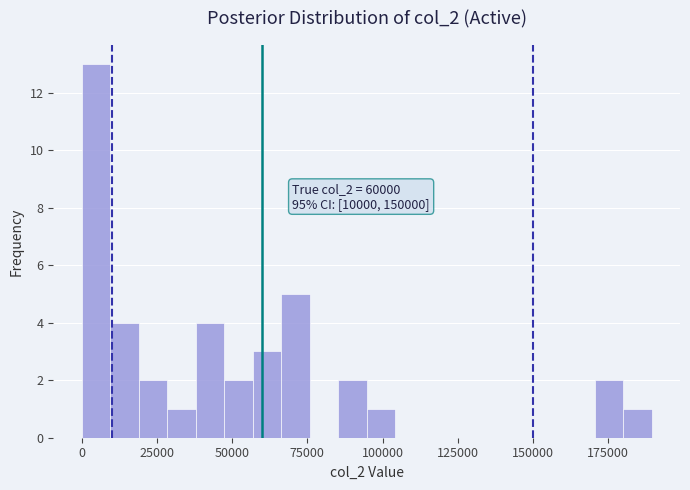

Read against the x-axis, roughly where is the centre of the tallest bar?

5000